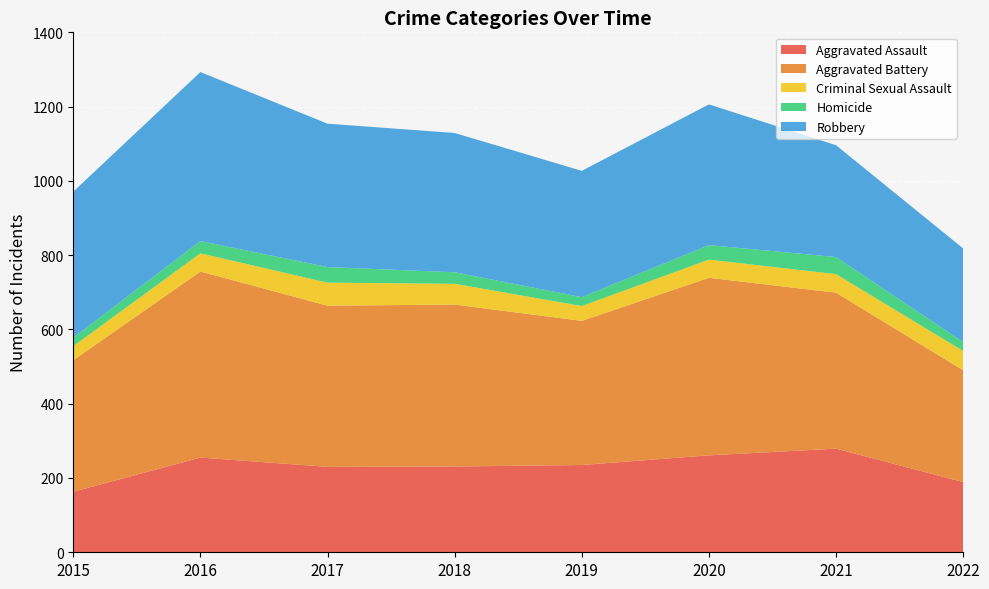

Reading left to right, transcribe all the data shown in this chart.

Aggravated Assault: 2015=163	2016=255	2017=230	2018=231	2019=235	2020=261	2021=279	2022=189
Aggravated Battery: 2015=354	2016=501	2017=434	2018=436	2019=388	2020=478	2021=420	2022=301
Criminal Sexual Assault: 2015=38	2016=49	2017=62	2018=56	2019=40	2020=49	2021=50	2022=52
Homicide: 2015=23	2016=33	2017=42	2018=31	2019=24	2020=39	2021=46	2022=24
Robbery: 2015=393	2016=455	2017=386	2018=375	2019=340	2020=379	2021=301	2022=252